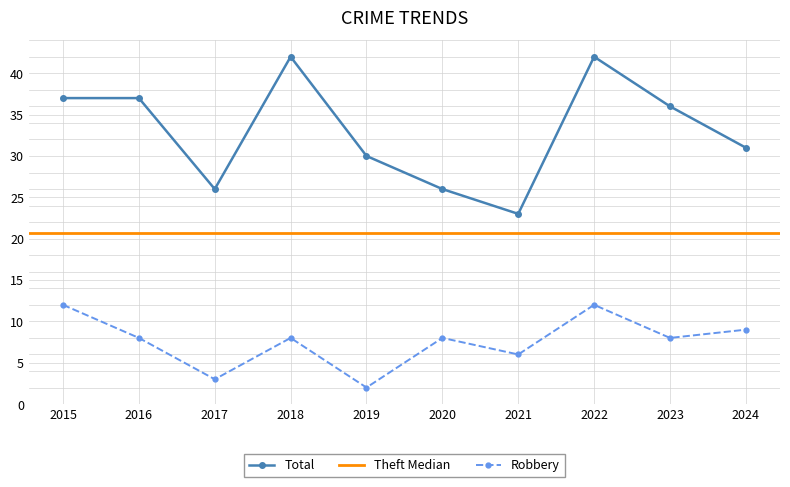

Count the number of categories in the chart.

10